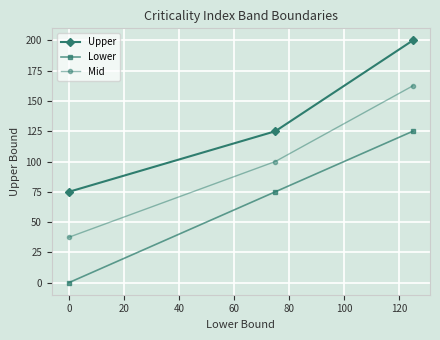

What is the highest value of the Mid series?

162.5